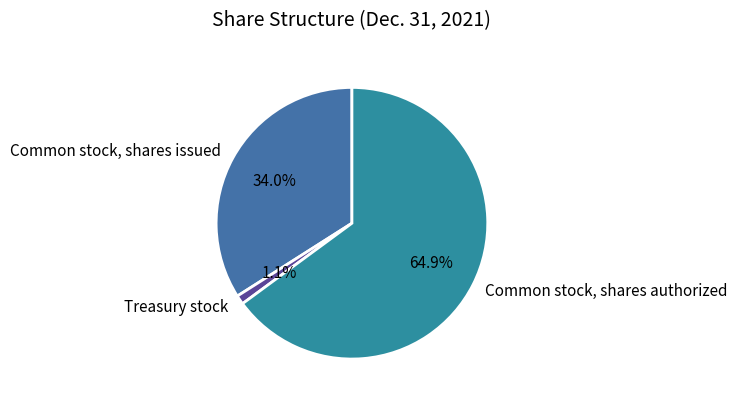

Which category has the smallest portion of the pie?

Treasury stock